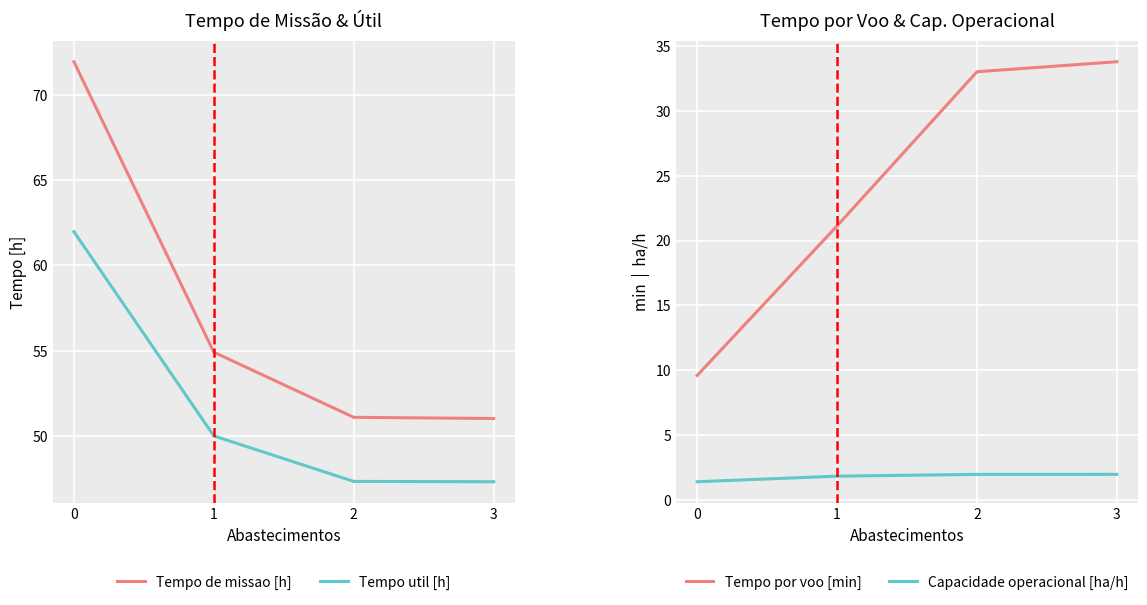

How many lines are shown in the chart?

4